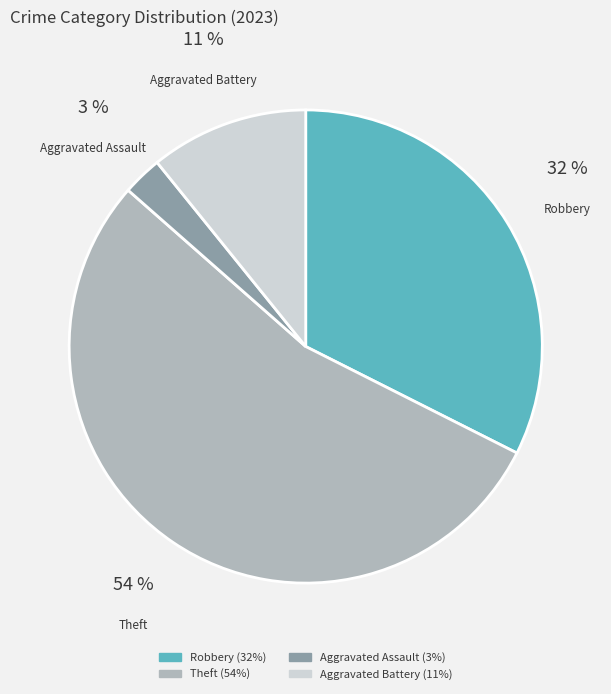

To the nearest percent, what is the combined percentage of Robbery and Aggravated Assault?

35%